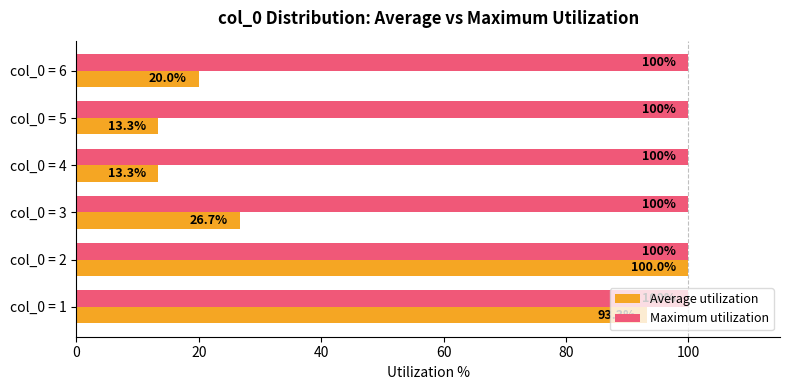

The value of Maximum utilization at col_0 = 4 is 54.6. True or false?

False